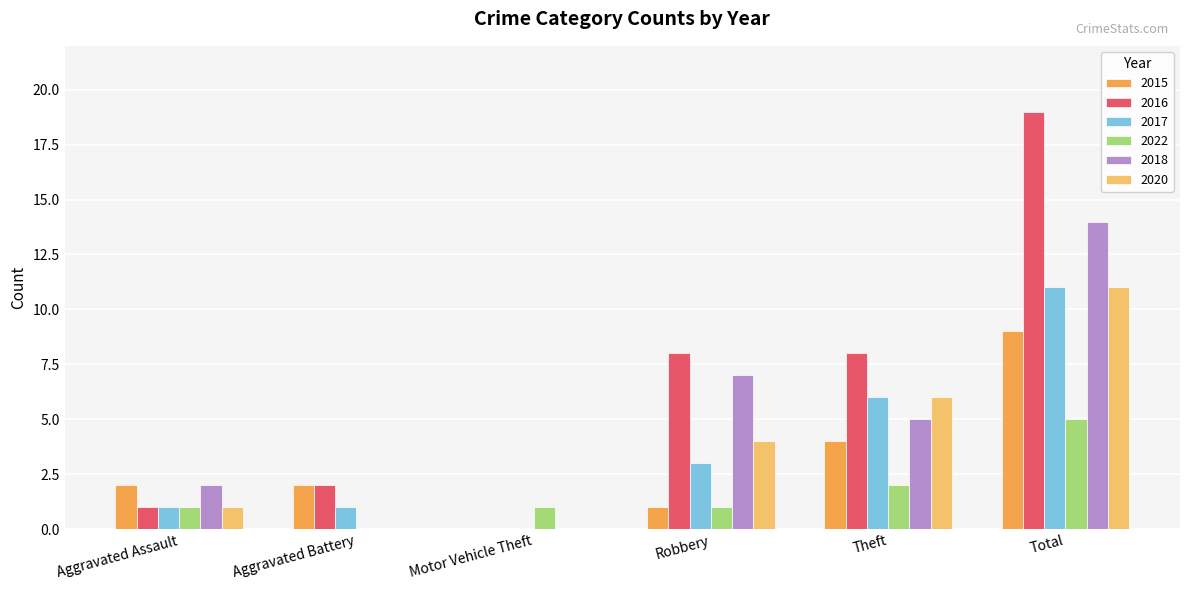

Which series changed the most between Robbery and Total?

2016